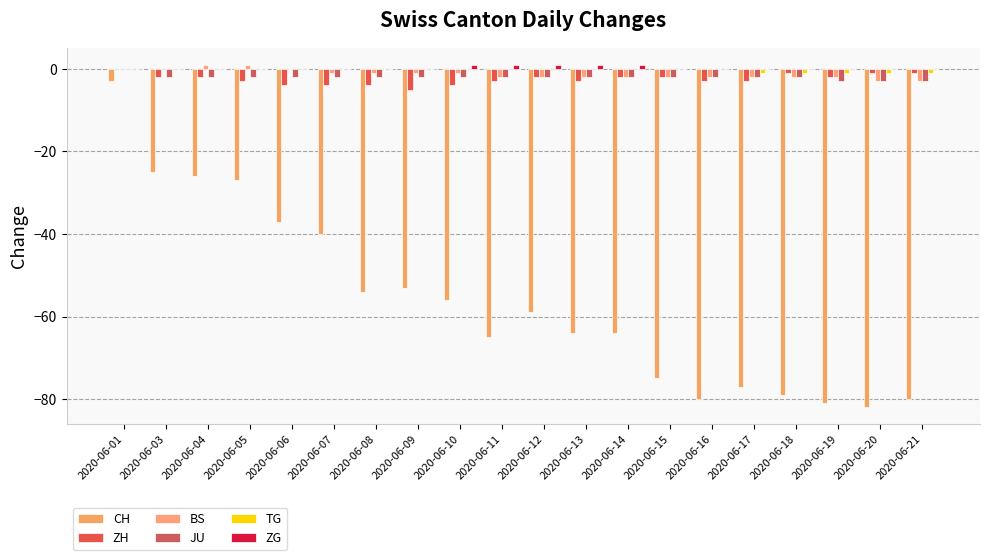

Reading right to left, extract all data points from this chart.

CH: -80	-82	-81	-79	-77	-80	-75	-64	-64	-59	-65	-56	-53	-54	-40	-37	-27	-26	-25	-3
ZH: -1	-1	-2	-1	-3	-3	-2	-2	-3	-2	-3	-4	-5	-4	-4	-4	-3	-2	-2	0
BS: -3	-3	-2	-2	-2	-2	-2	-2	-2	-2	-2	-1	-1	-1	-1	0	1	1	0	0
JU: -3	-3	-3	-2	-2	-2	-2	-2	-2	-2	-2	-2	-2	-2	-2	-2	-2	-2	-2	0
TG: -1	-1	-1	-1	-1	0	0	0	0	0	0	0	0	0	0	0	0	0	0	0
ZG: 0	0	0	0	0	0	0	1	1	1	1	1	0	0	0	0	0	0	0	0